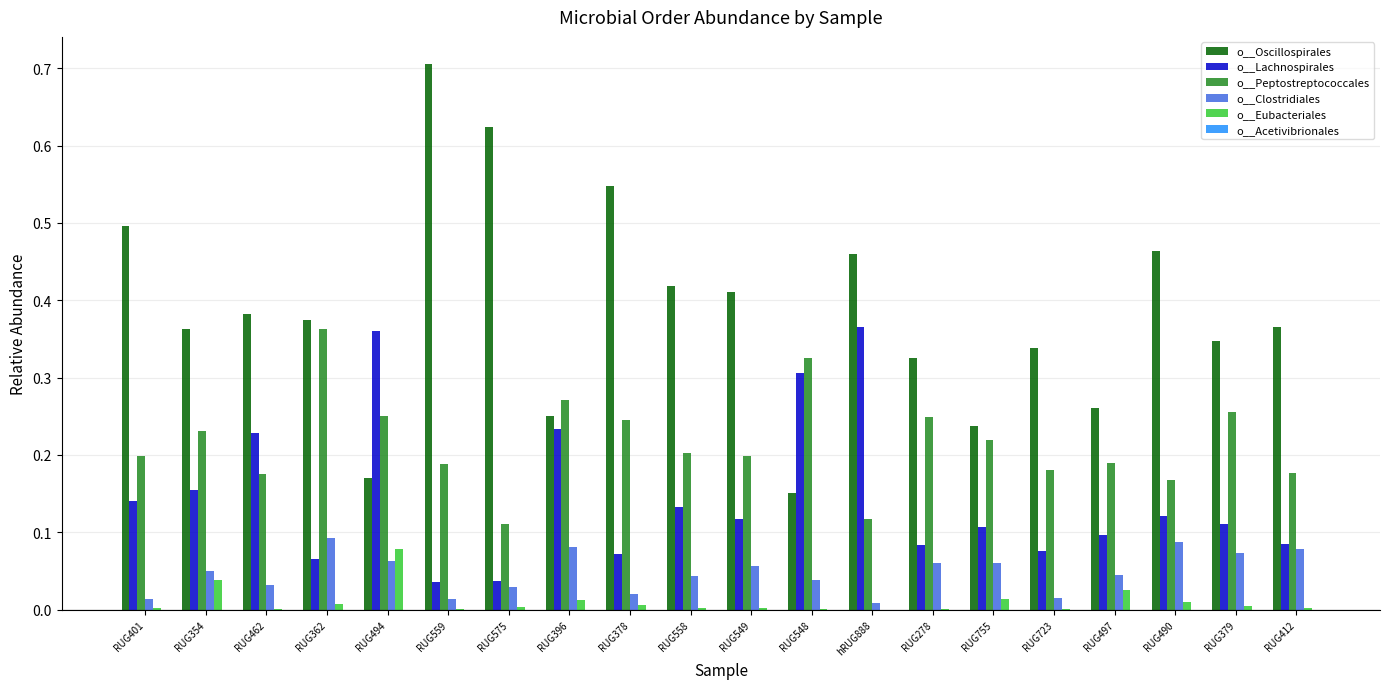

What is the sum of all o__Clostridiales values?

1.0